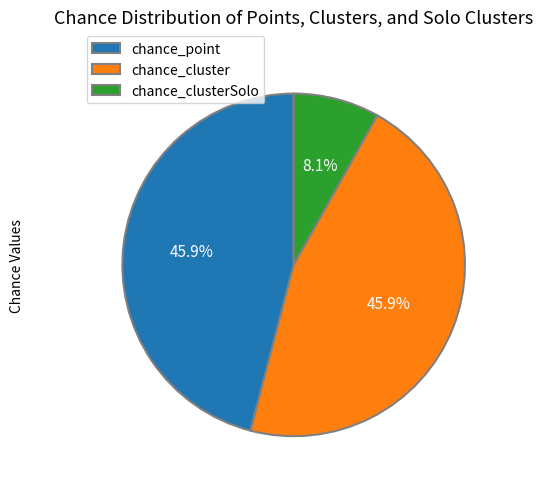

Does chance_point represent more than half of the total?

No